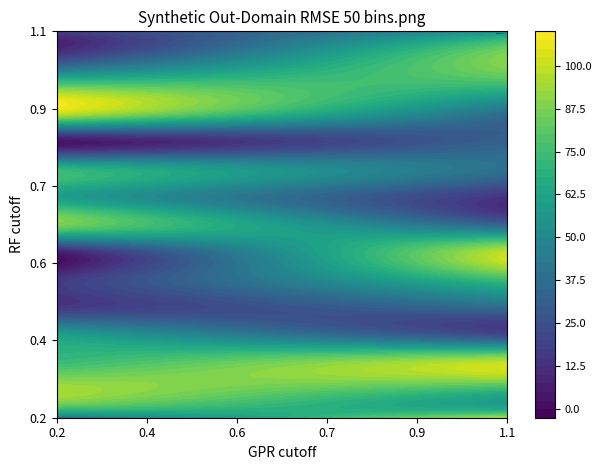

Is it true that 13 equals 83.2 at 0?

True